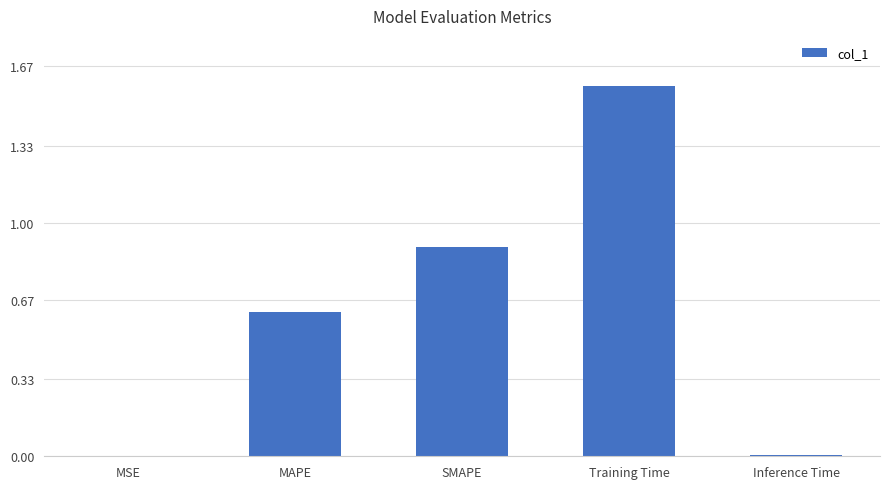

Which label corresponds to the largest value in the chart?

Training Time